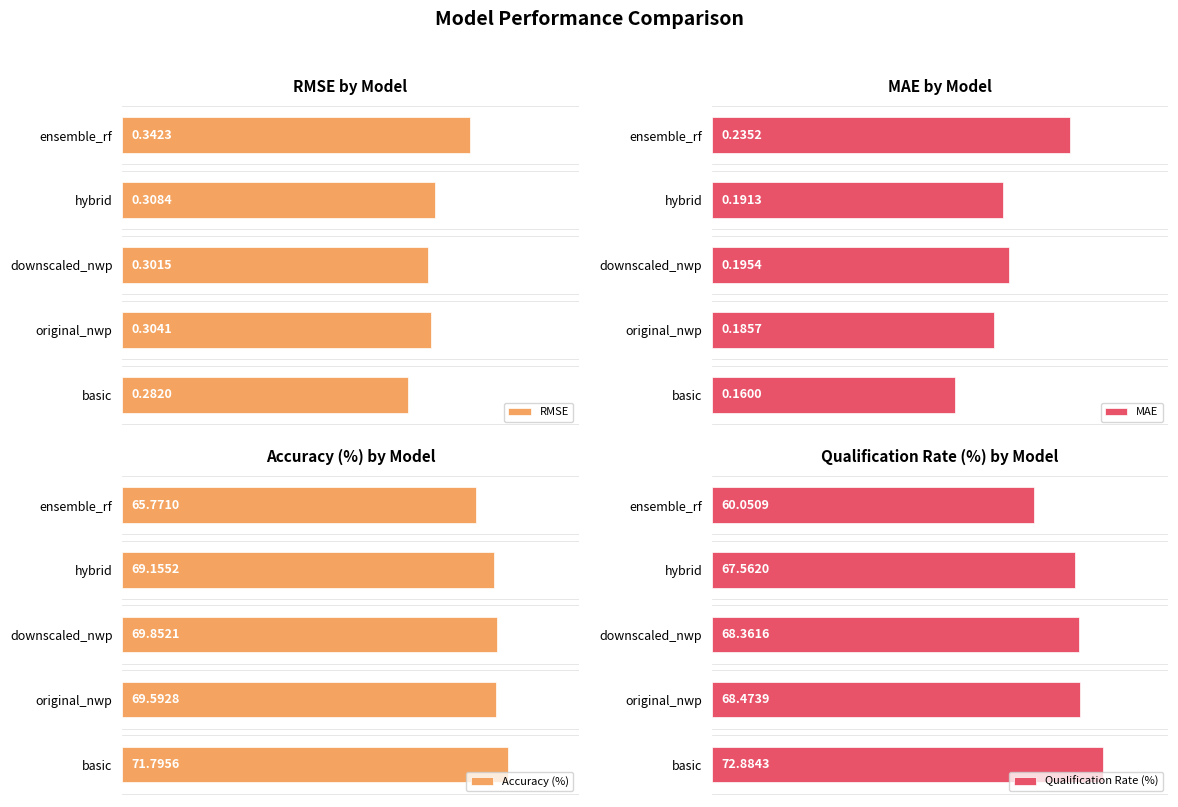

What is the sum of all MAE values?

1.0